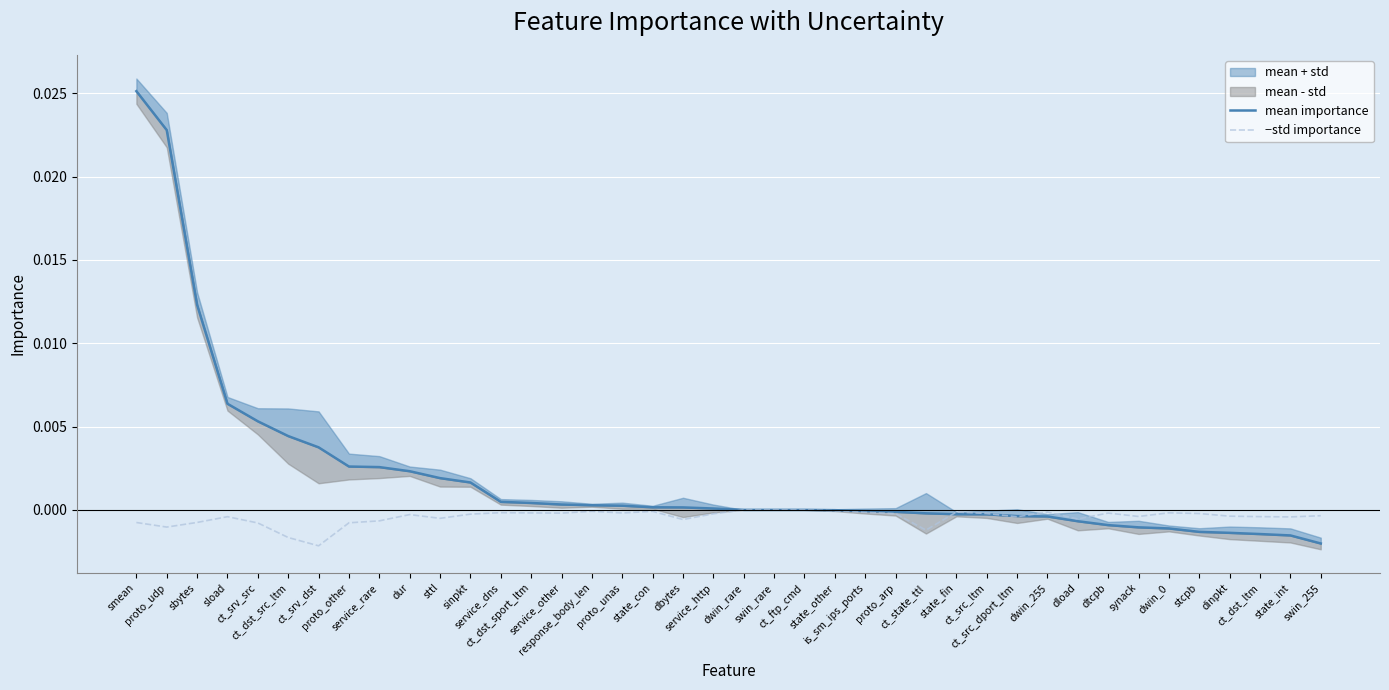

What is the label of the 26th point from the right?

service_other